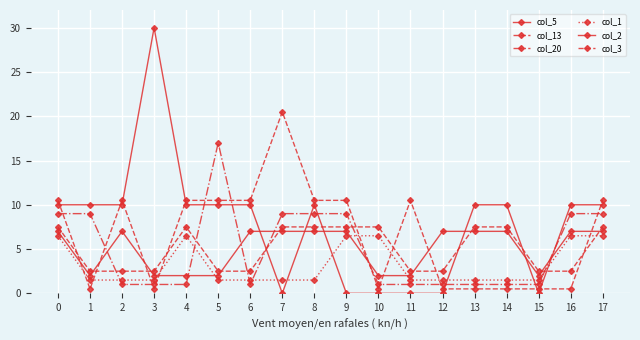

After their last crossing, which series has the higher values: col_2 or col_13?

col_13